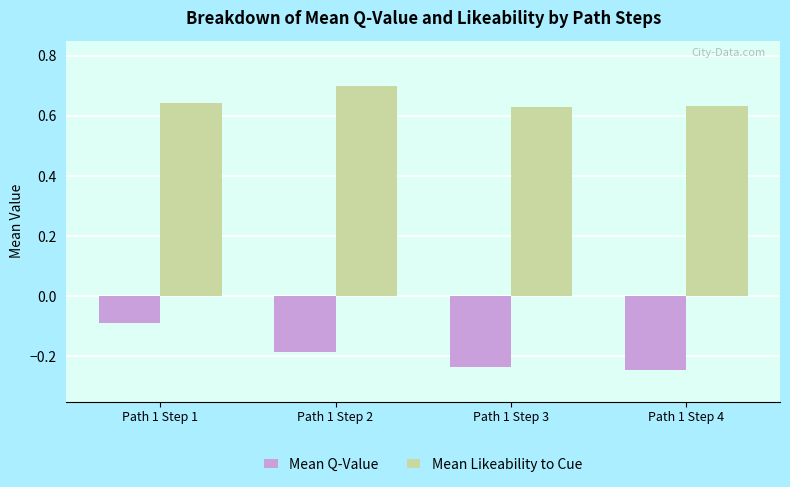

What is the sum of the Mean Likeability to Cue values at Path 1 Step 1 and Path 1 Step 2?

1.3